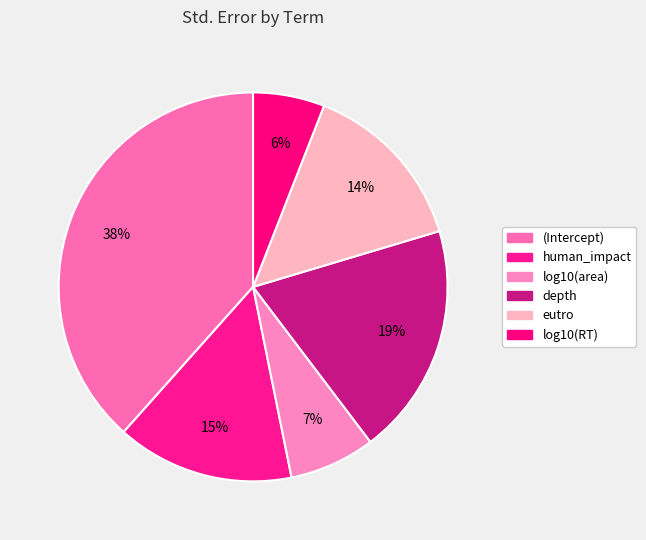

How many slices are in this pie chart?

6